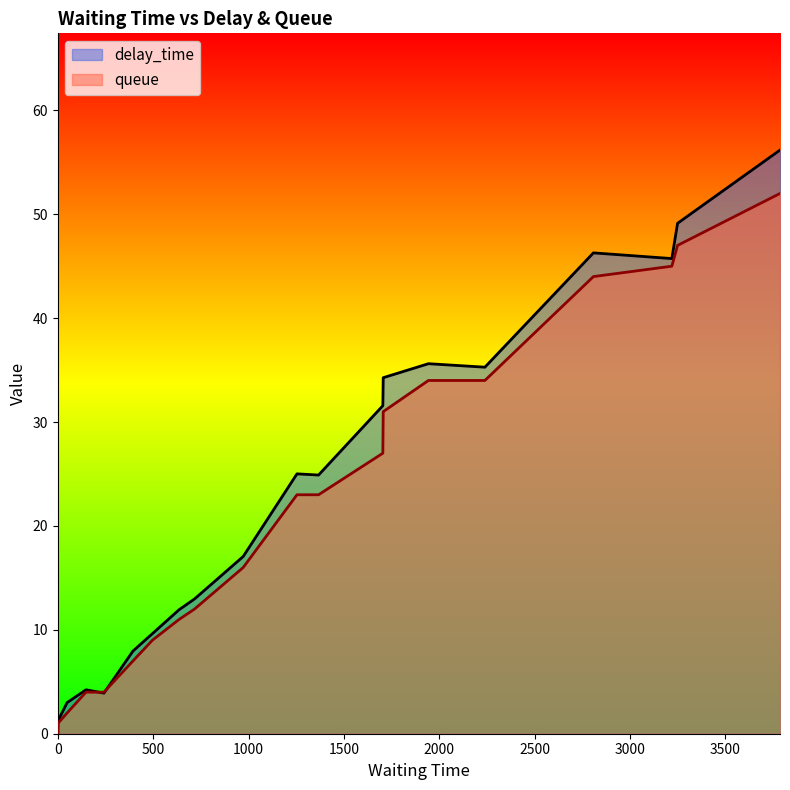

Which series has the widest spread of values?

delay_time